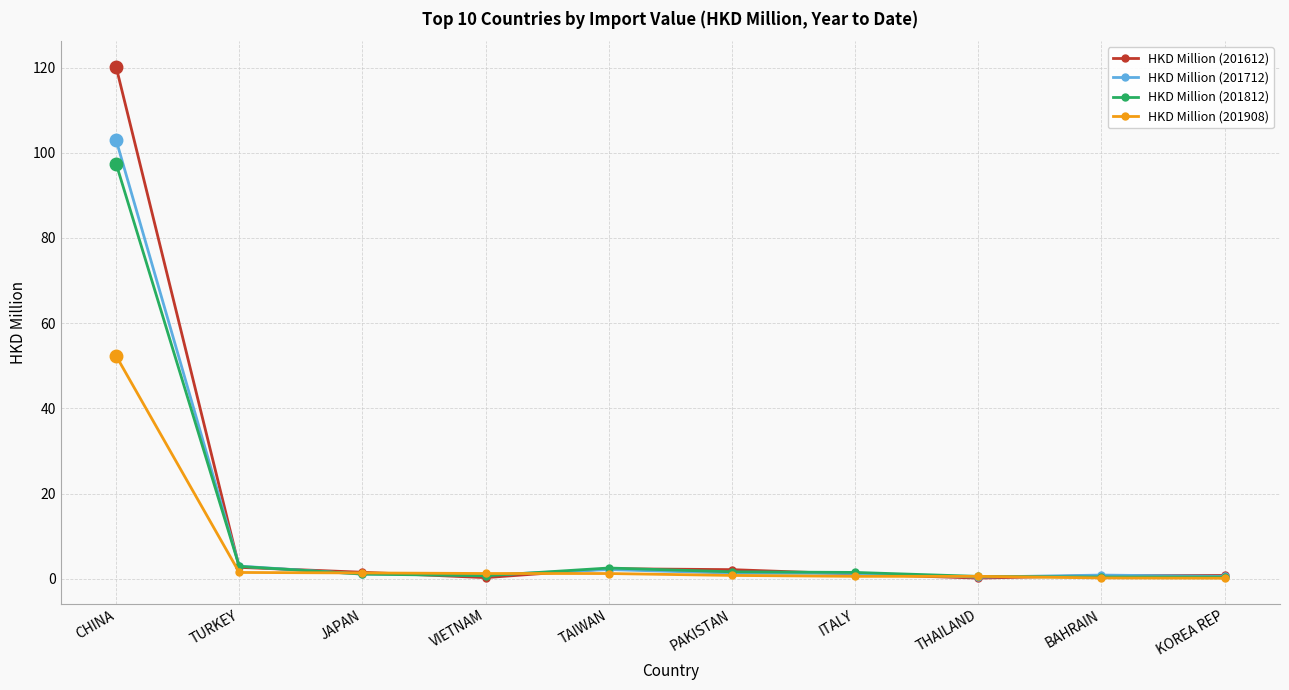

What is the difference between the highest and lowest values at BAHRAIN?

0.7